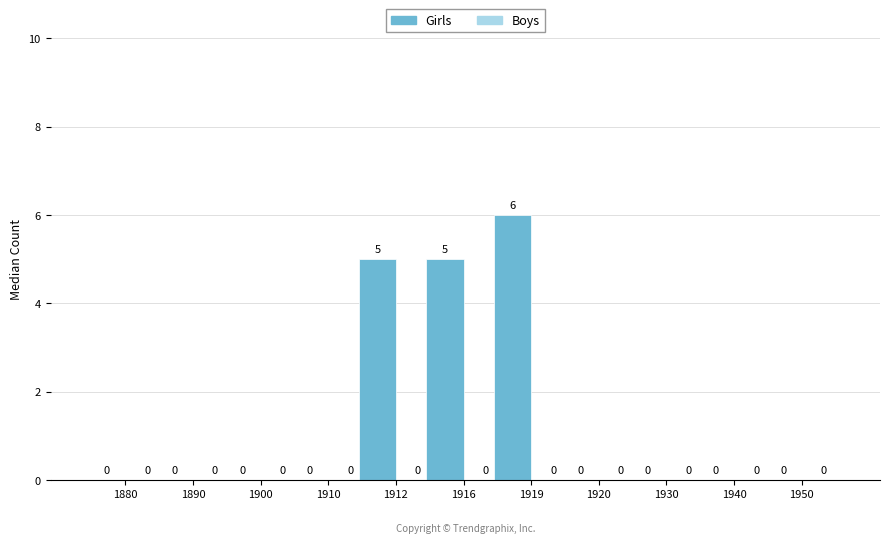

True or false: the data shows -4 at 1930.

False